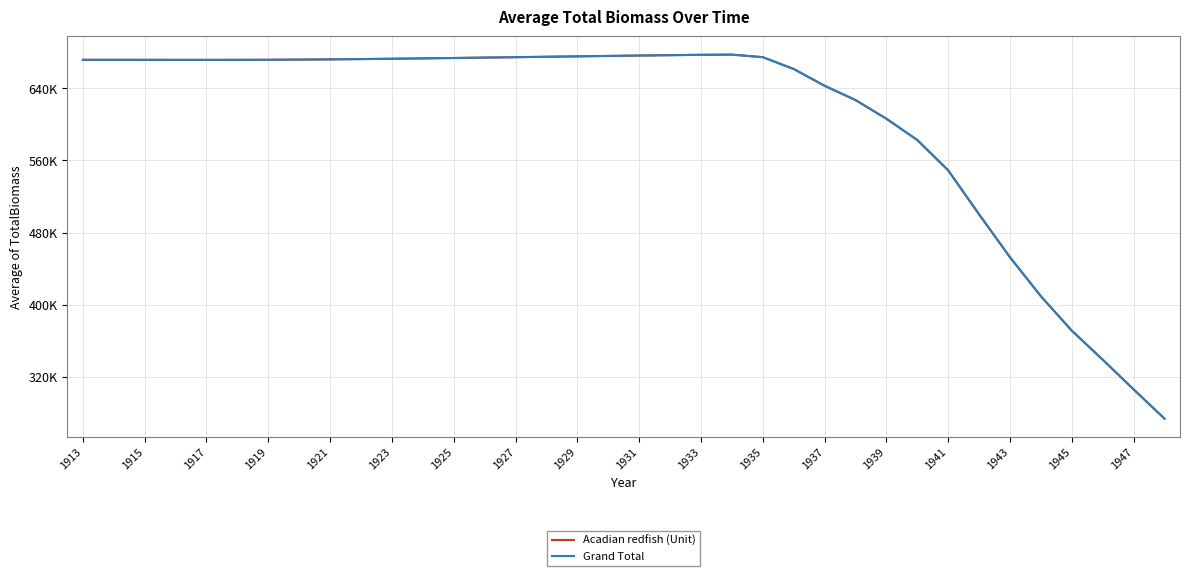

Where is Acadian redfish (Unit) nearest to the value 475444?

1943